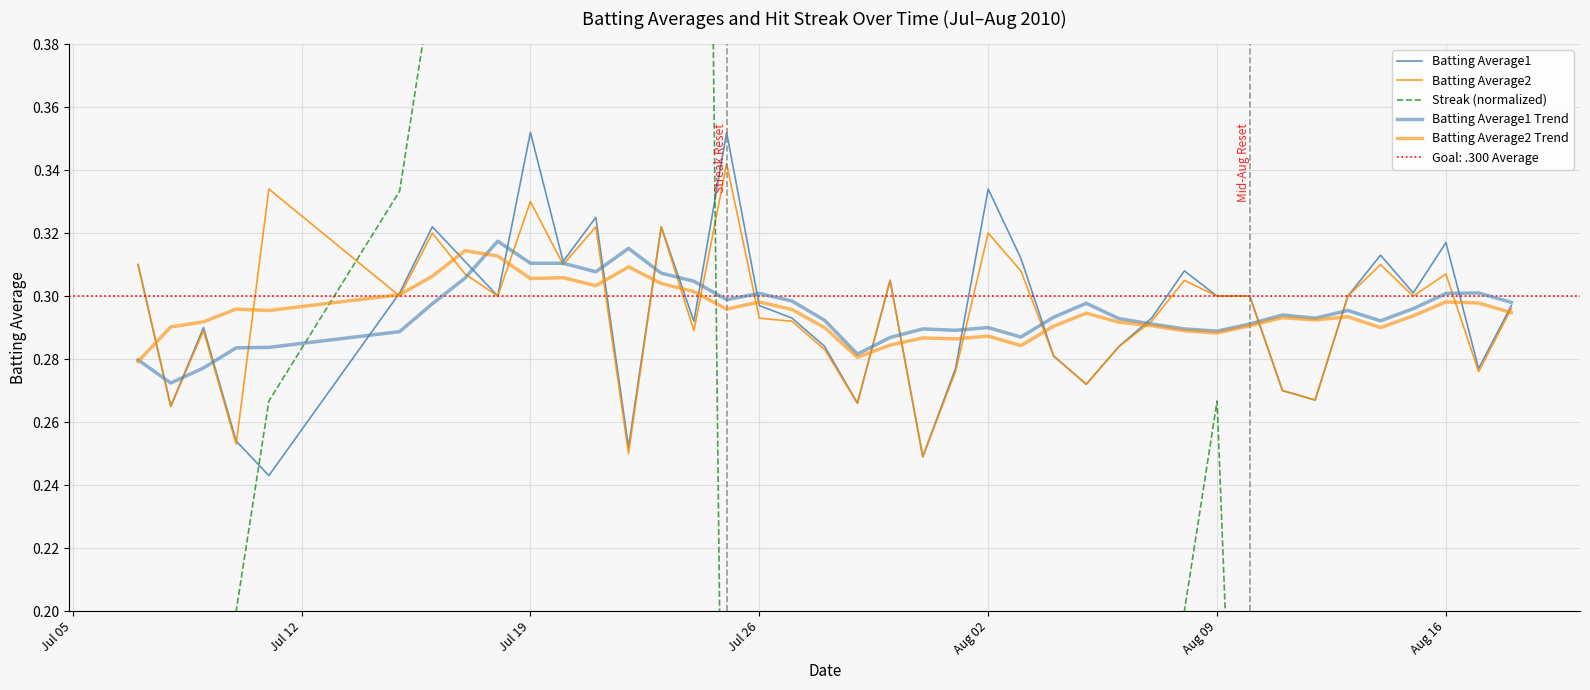

What is the maximum value for Batting Average1?

0.4